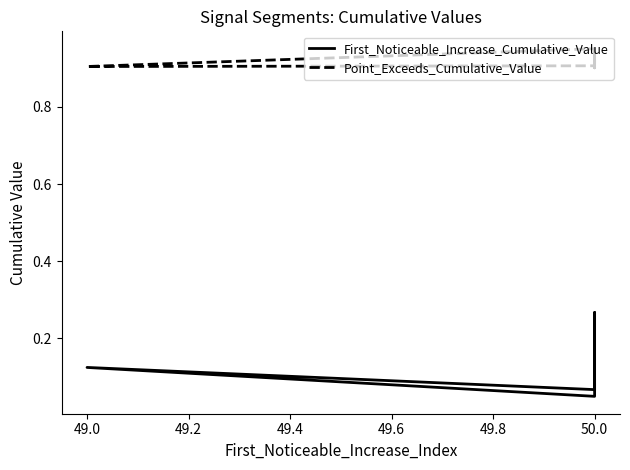

What is the approximate value of Point_Exceeds_Cumulative_Value at 49.0?

0.9